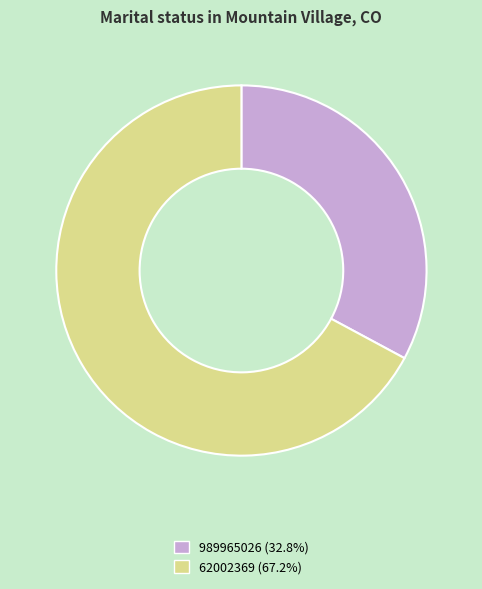

Which has a higher value, 989965026 or 62002369?

62002369